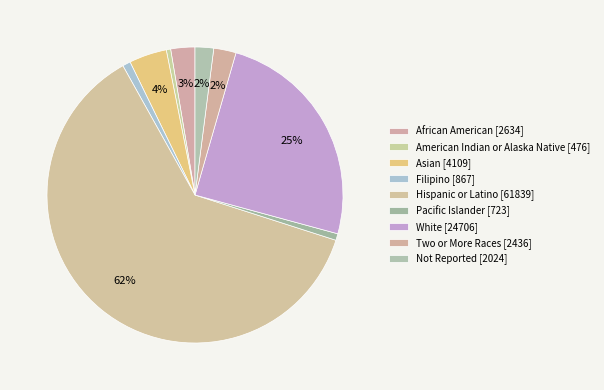

How many slices are in this pie chart?

9